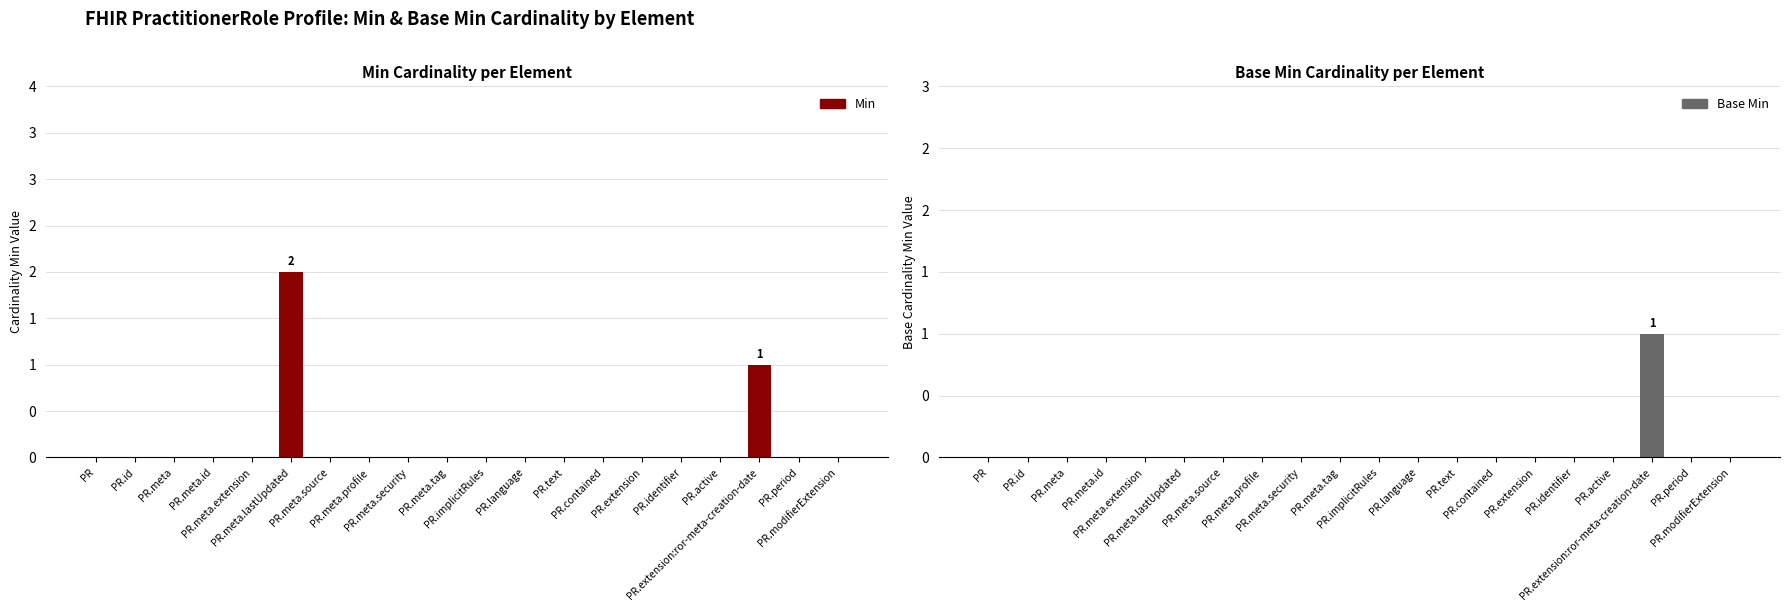

What is the difference between the maximum and minimum values in the Base Min series?

1